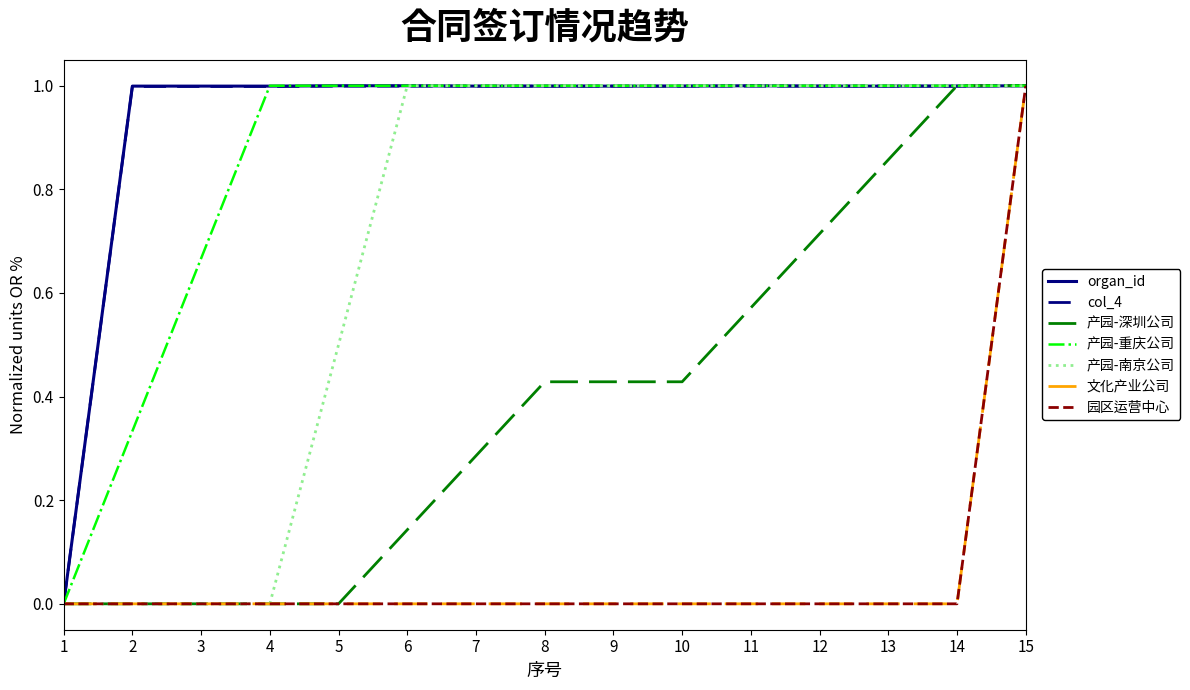

The col_4 series shows 1.6 at 9. True or false?

False